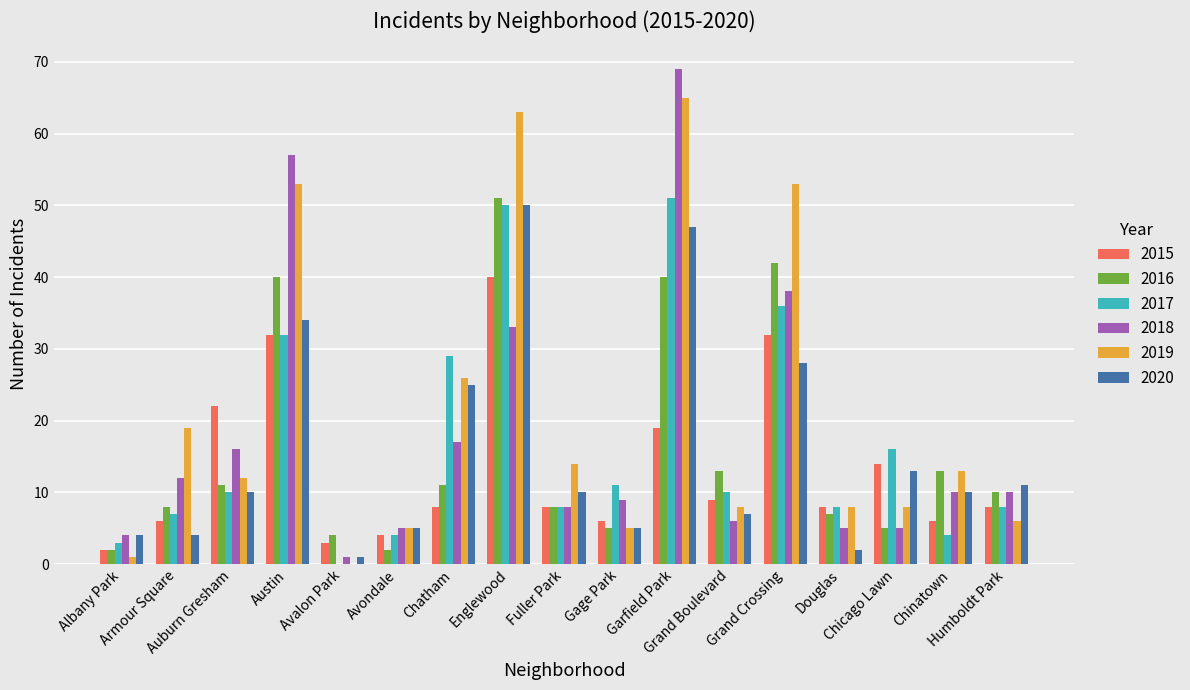

Which series has the largest total across all categories?

2019